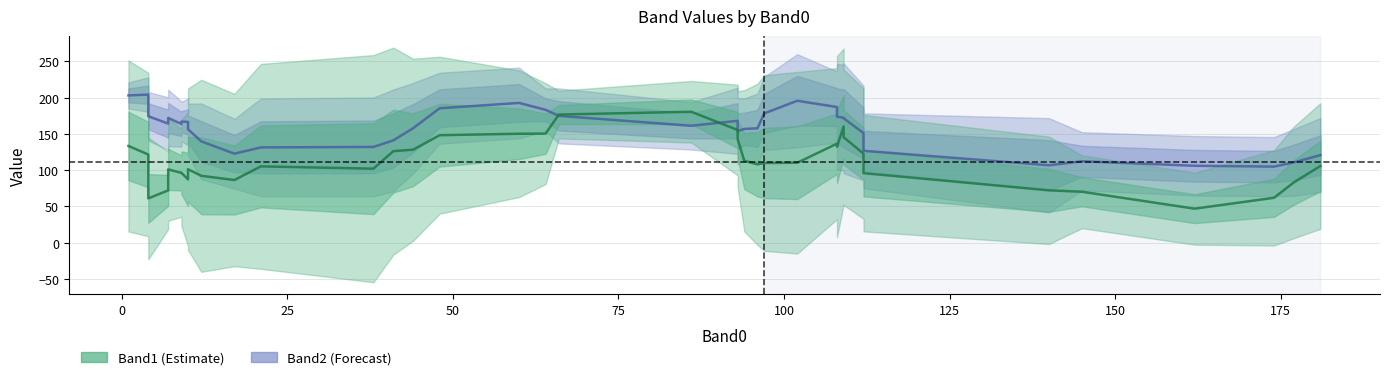

True or false: Band1 has a value of 22.7 at 35.

False